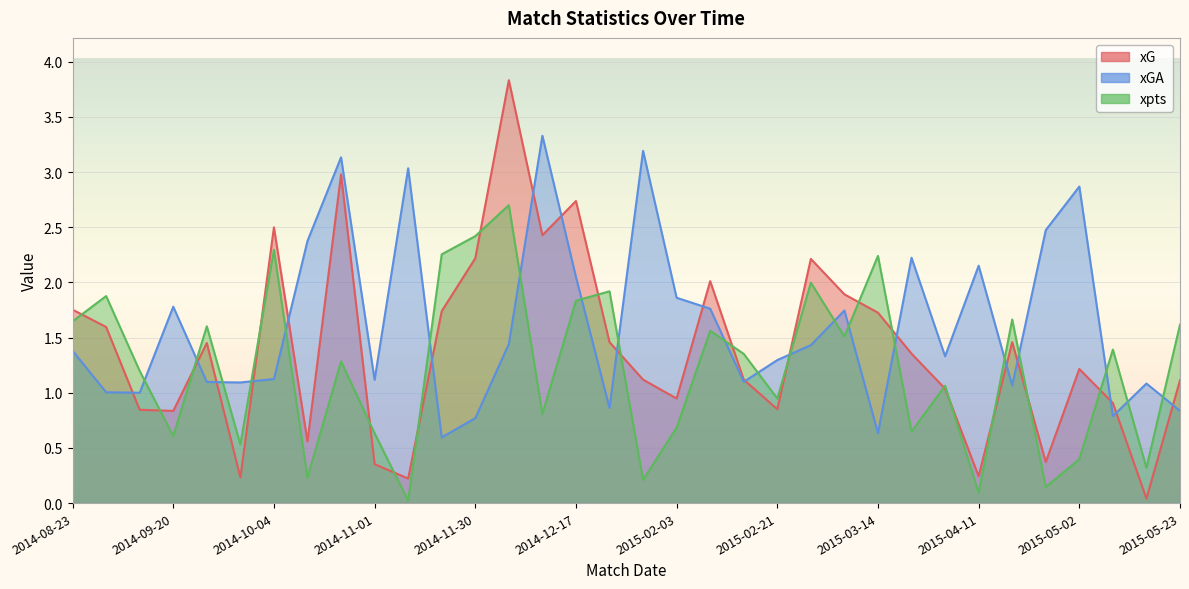

In xG, how many points are higher than both neighbors (excluding endpoints)?

9